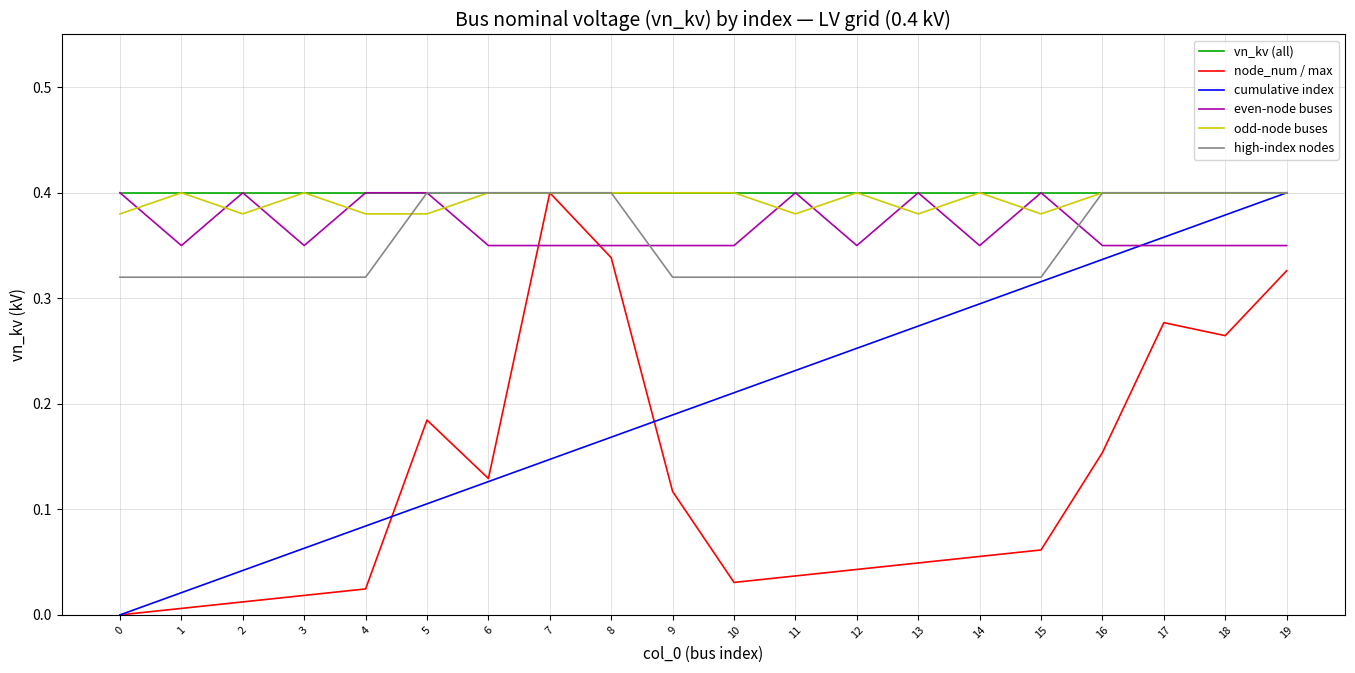

At which label does node_num / max reach its peak?

7